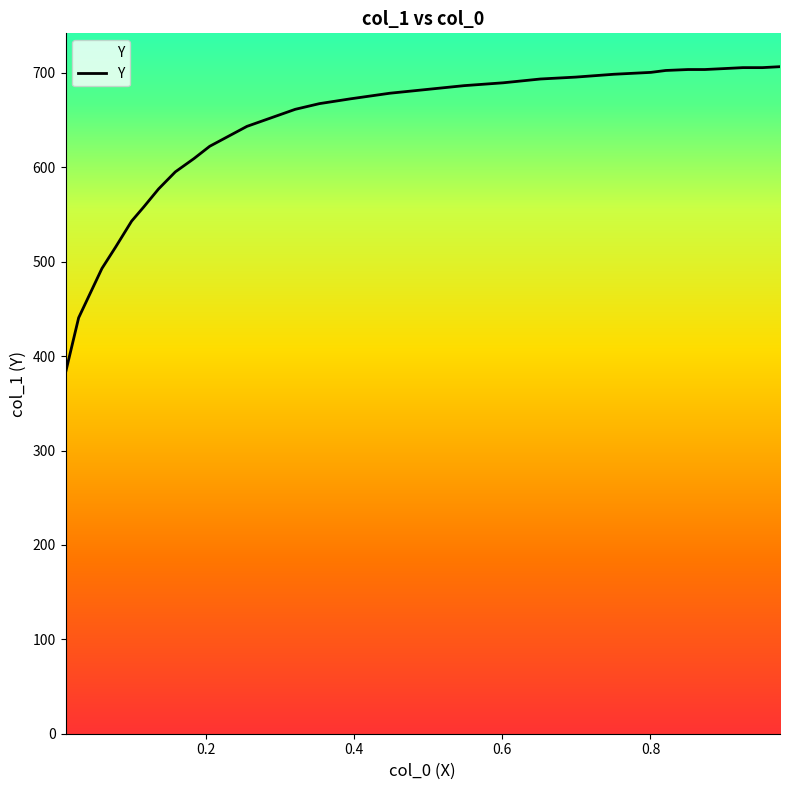

True or false: the data shows 695.6 at 0.6991.

True